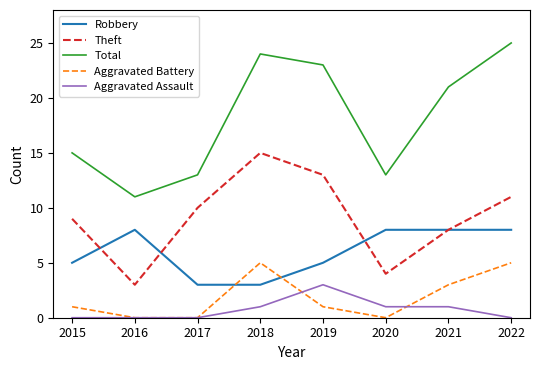

Which series has the widest spread of values?

Total